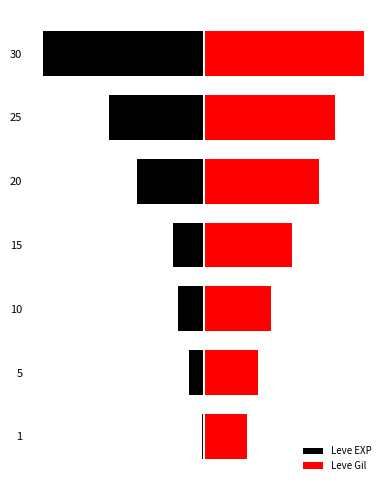

Count the number of categories in the chart.

7